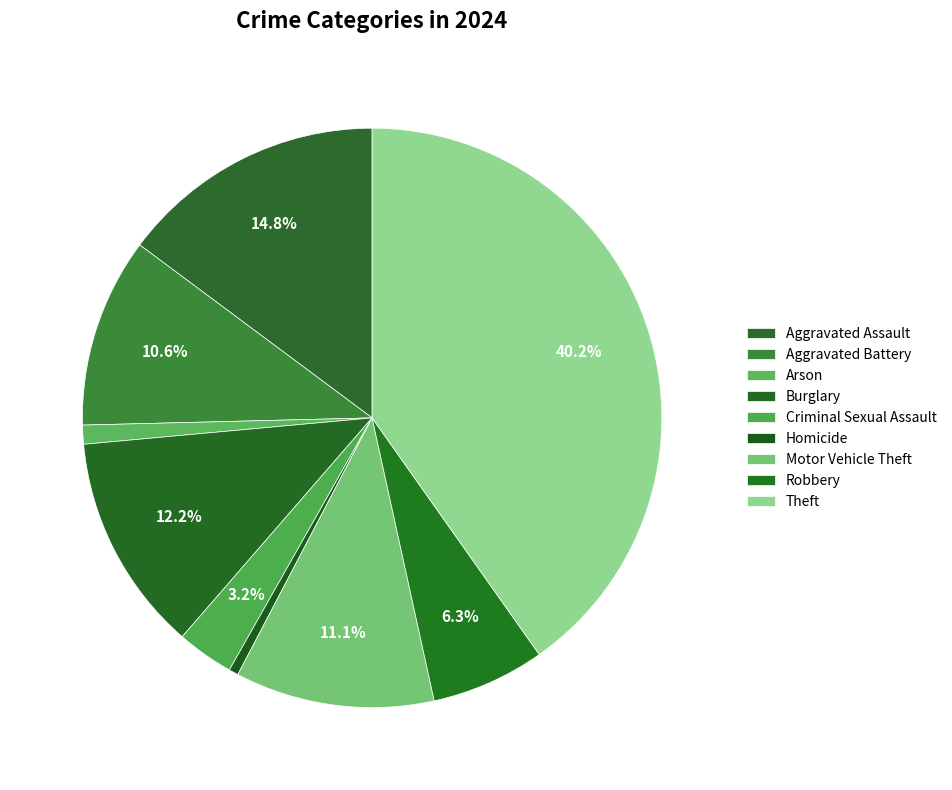

How many slices are in this pie chart?

9